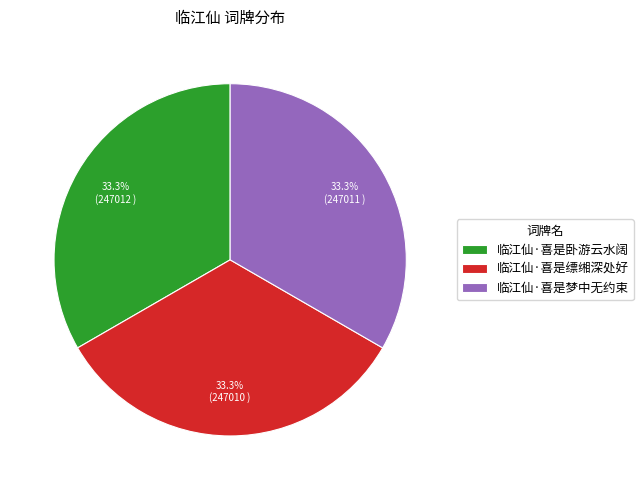

How much of the chart is everything except 临江仙·喜是缥缃深处好?

66.7%